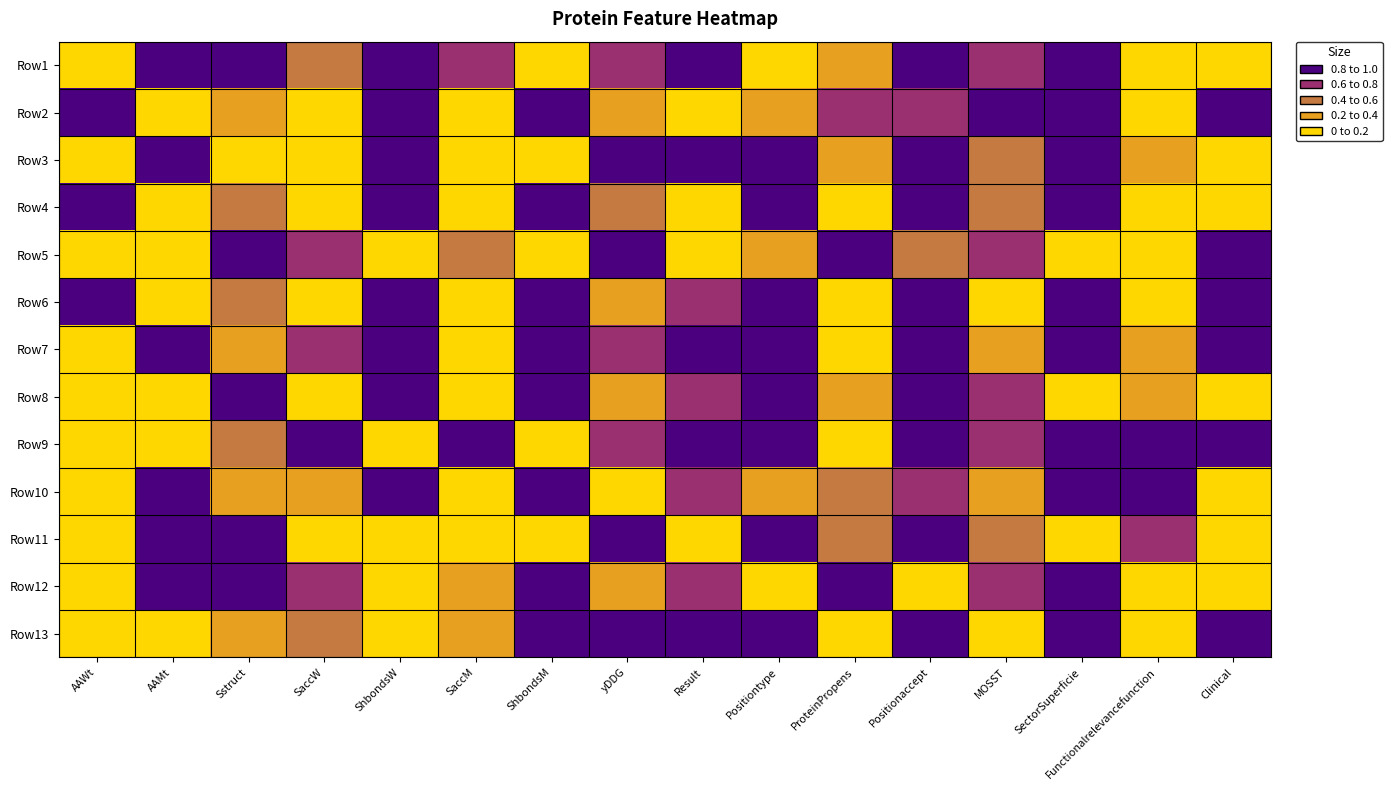

At how many categories does at least one series exceed 0?

16